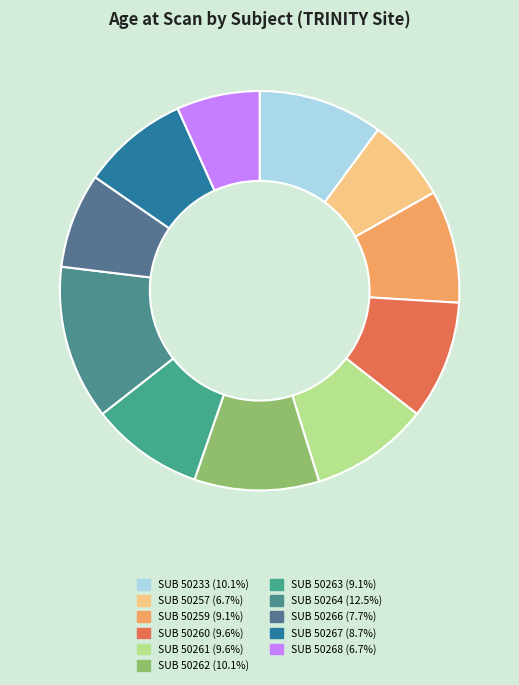

How many segments does this pie chart have?

11